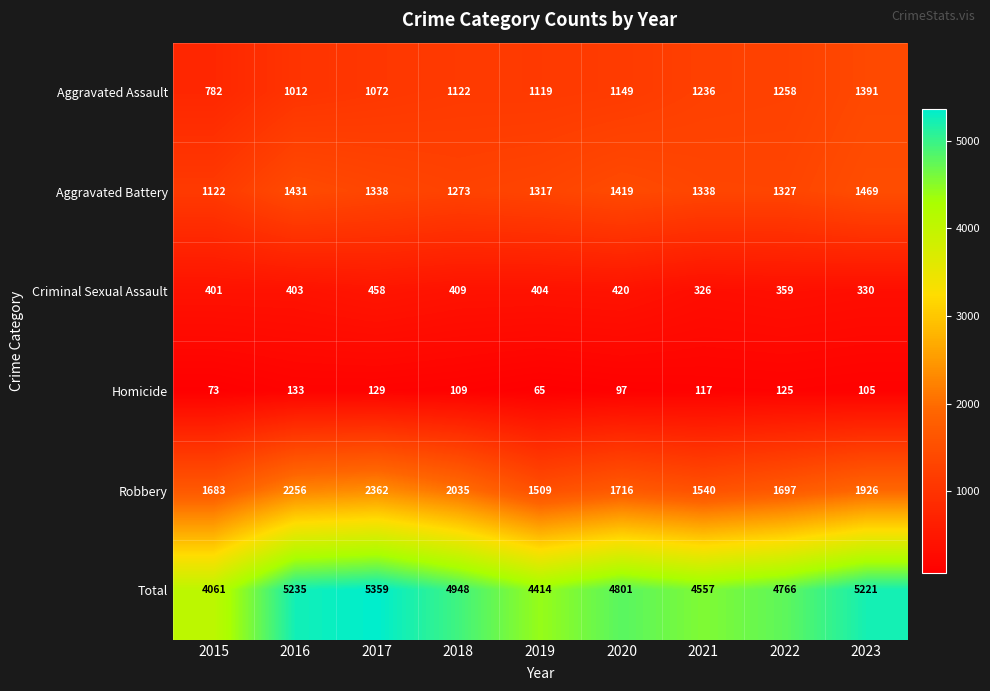

What is the greatest value displayed?

5359